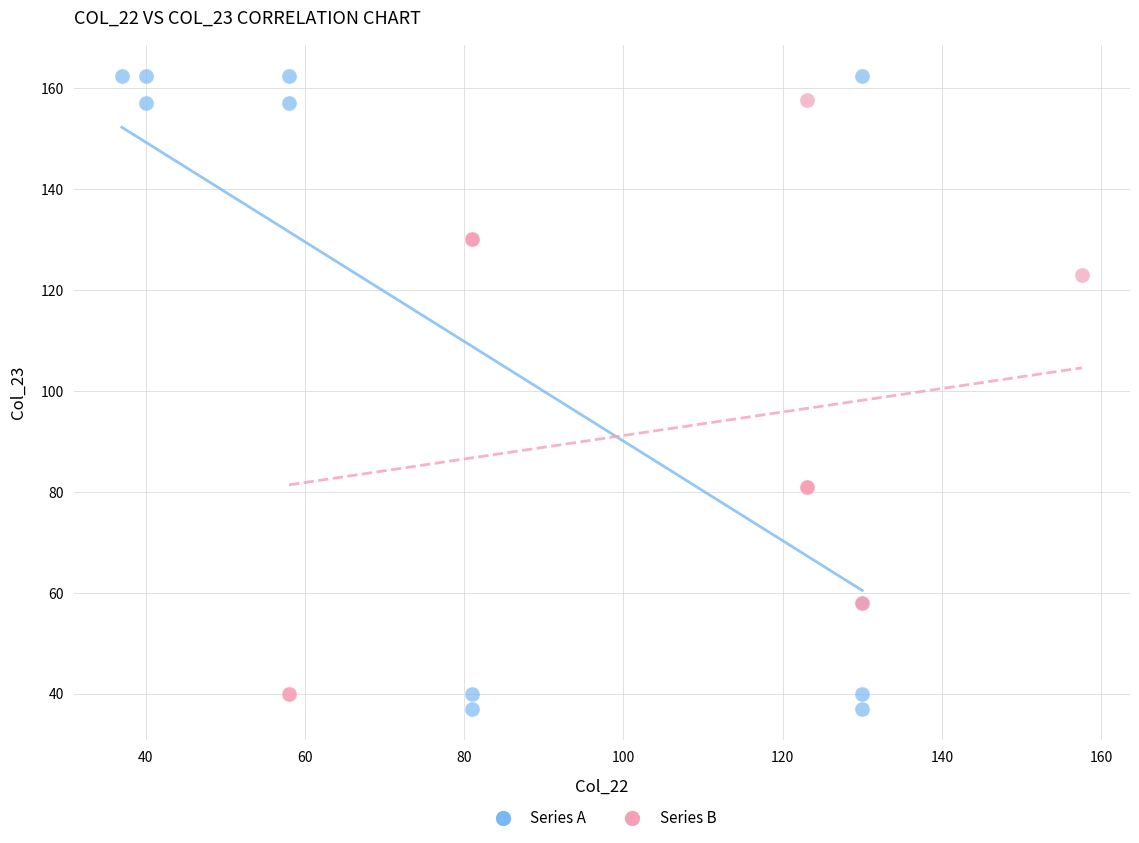

Which series has the largest Y range (max minus min)?

Series A